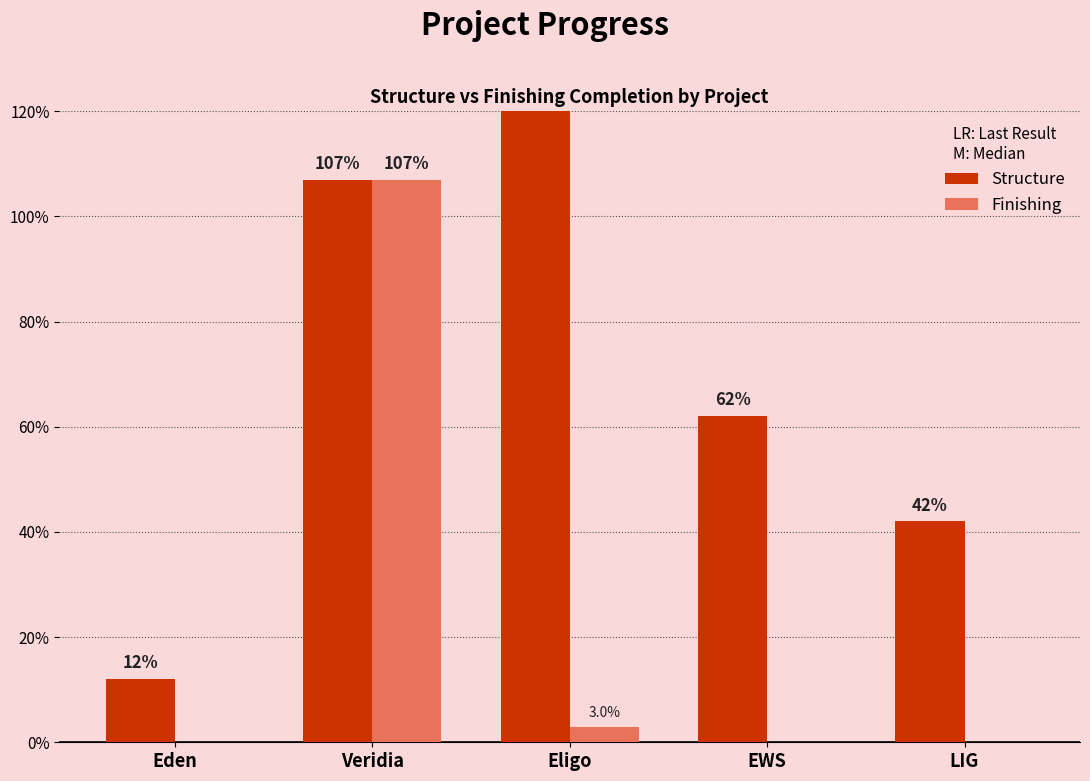

At which category is the sum across all series the highest?

Veridia